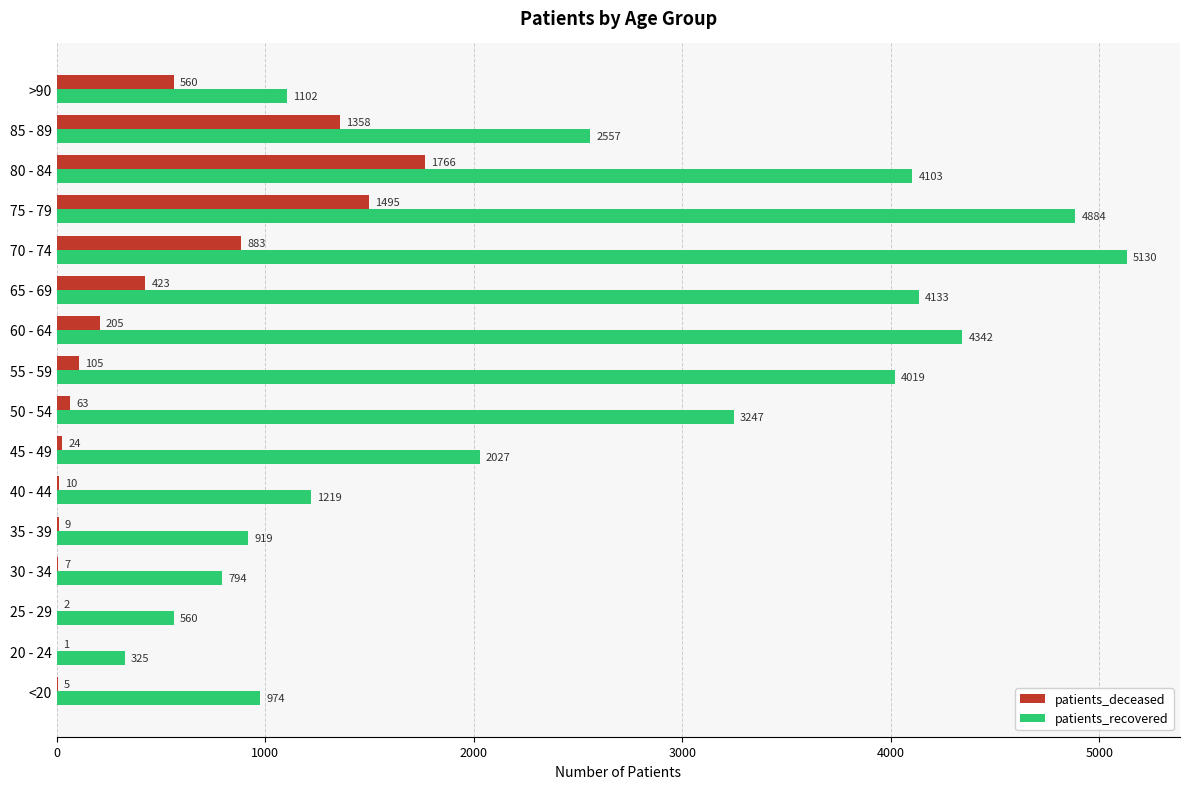

What is the total value across all series at 25 - 29?

562